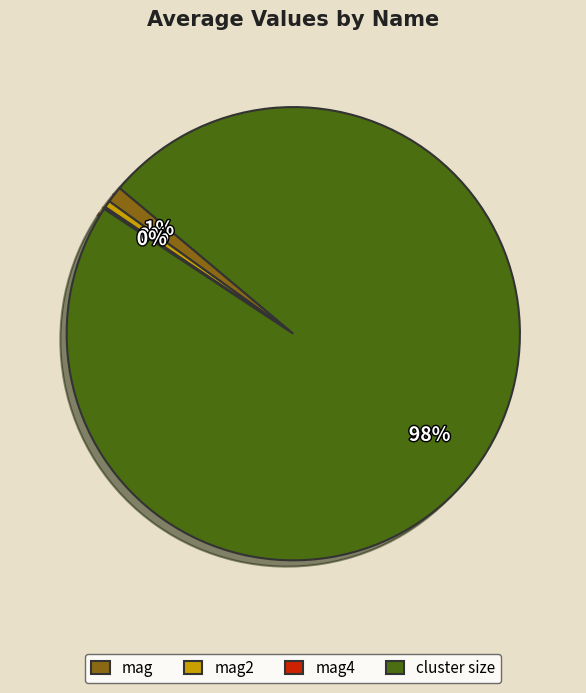

Combined, do mag2 and mag account for over 50%?

No